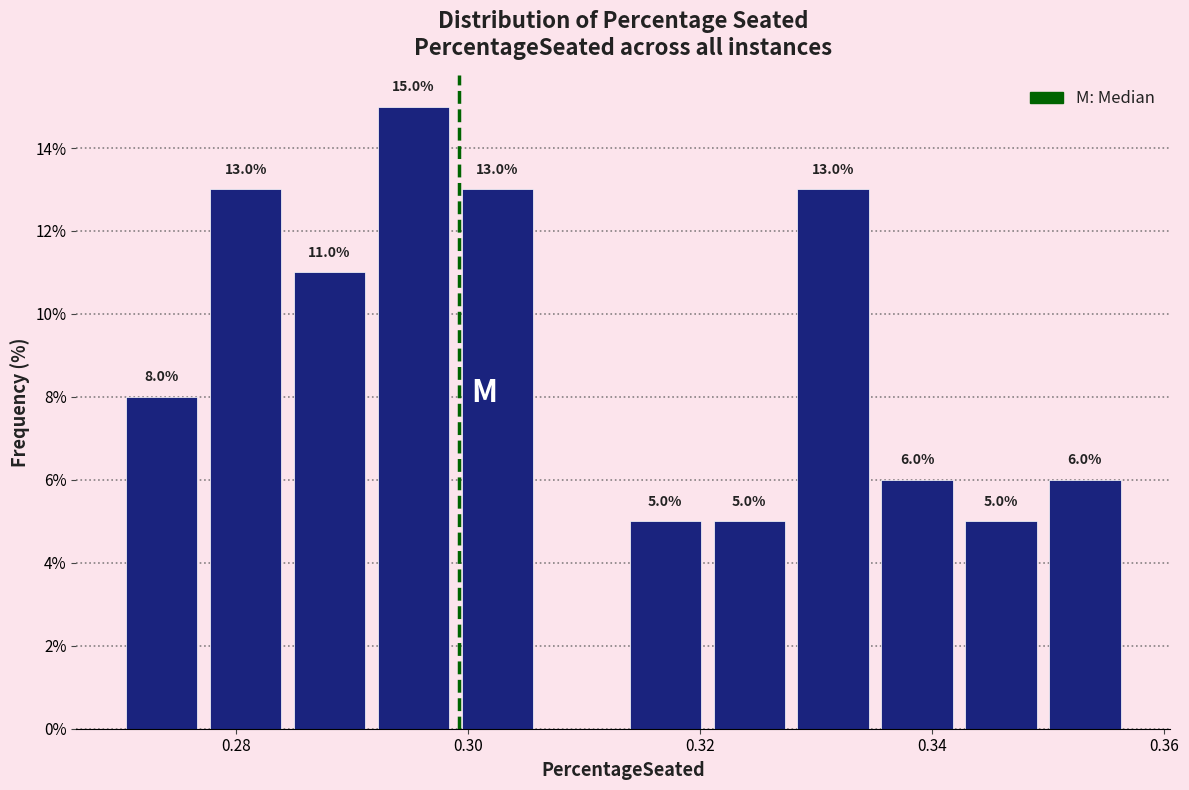

Around what value on the x-axis is the tallest bar? Give the approximate position of its centre, as read against the axis.

0.296